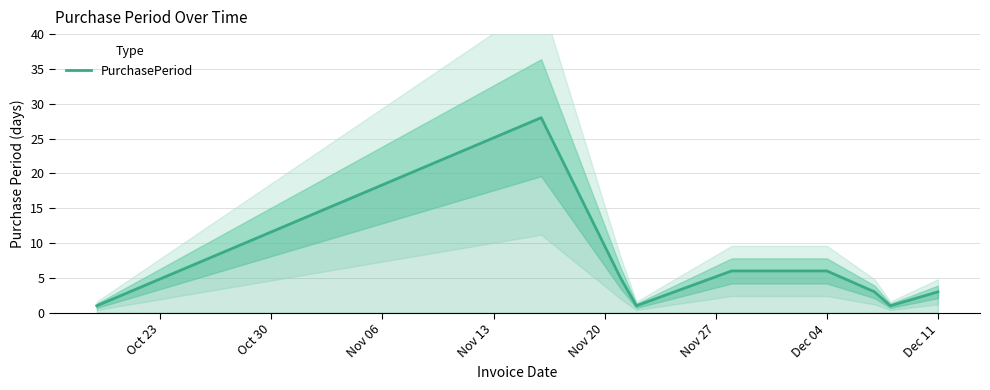

Is it true that PurchasePeriod equals 3 at Dec 11?

True